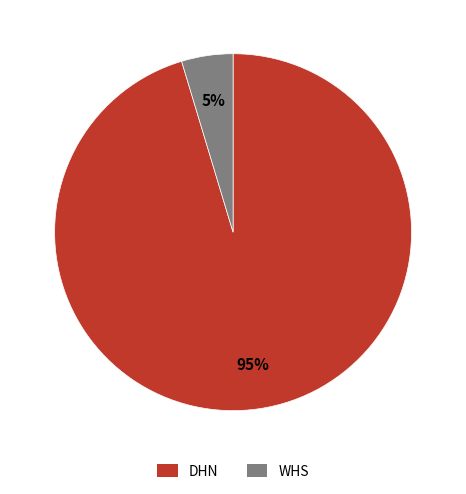

Do WHS and DHN together represent more than half of the pie?

Yes